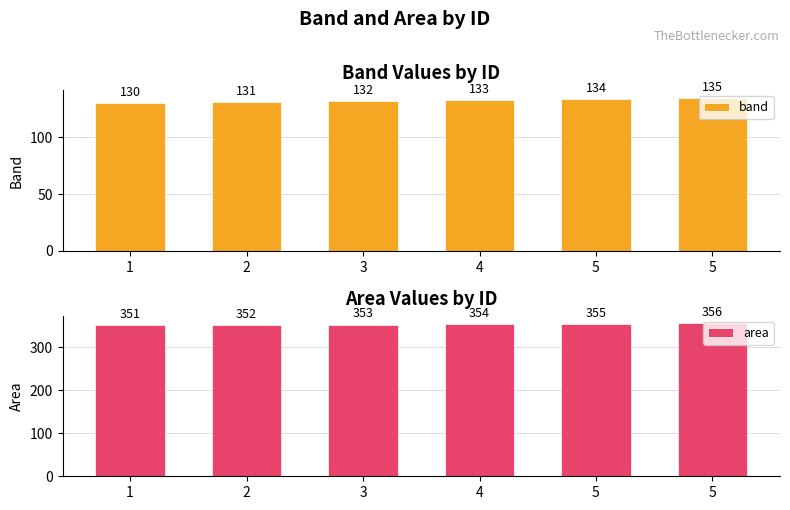

Are the bars grouped side by side (vs. stacked)?

Yes